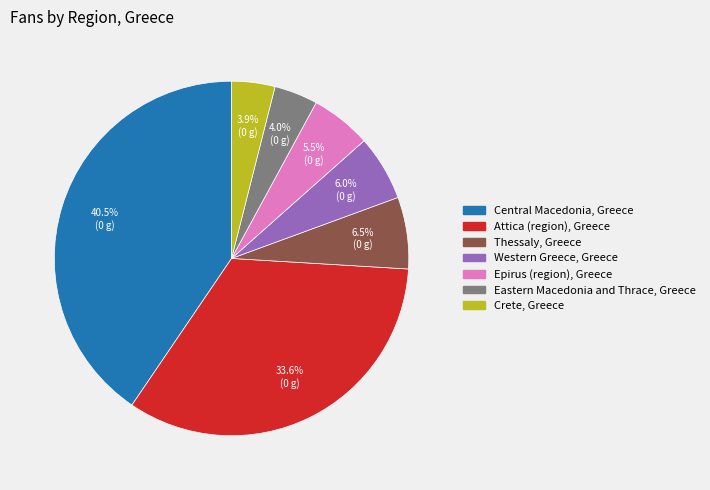

What is the total percentage of Central Macedonia, Greece and Epirus (region), Greece?

46.0%